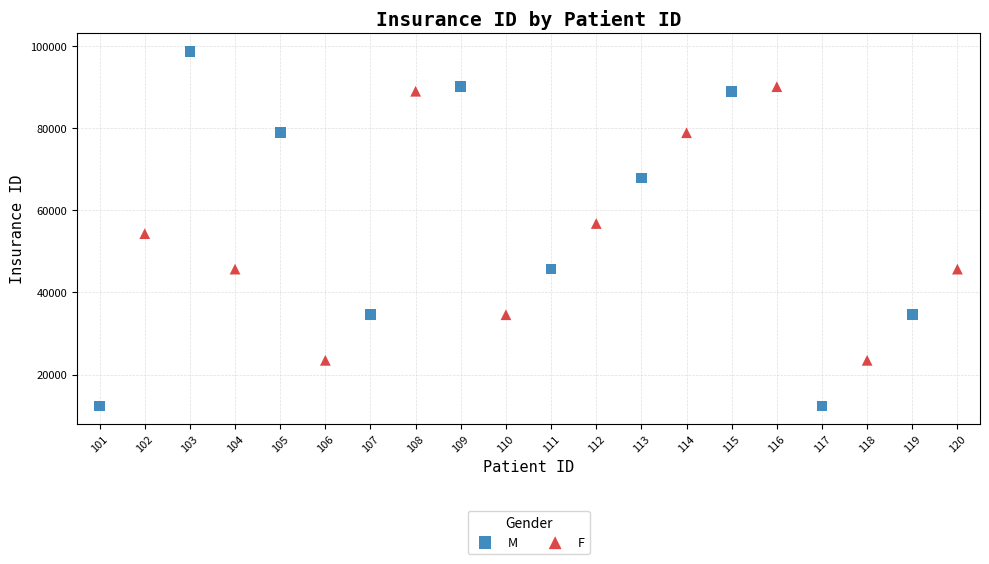

Which series reaches the maximum Y coordinate?

M